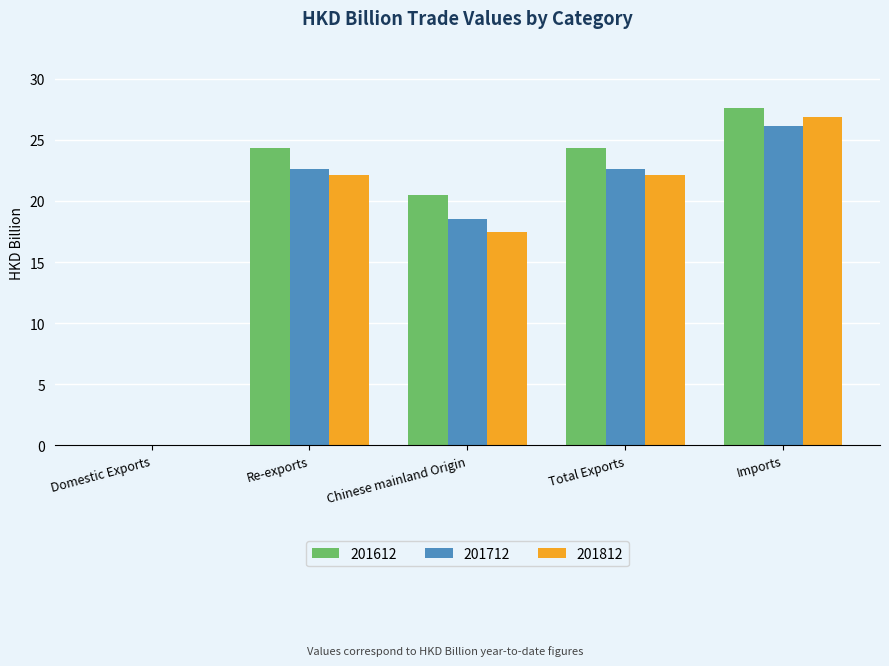

At which category is the sum across all series the highest?

Imports